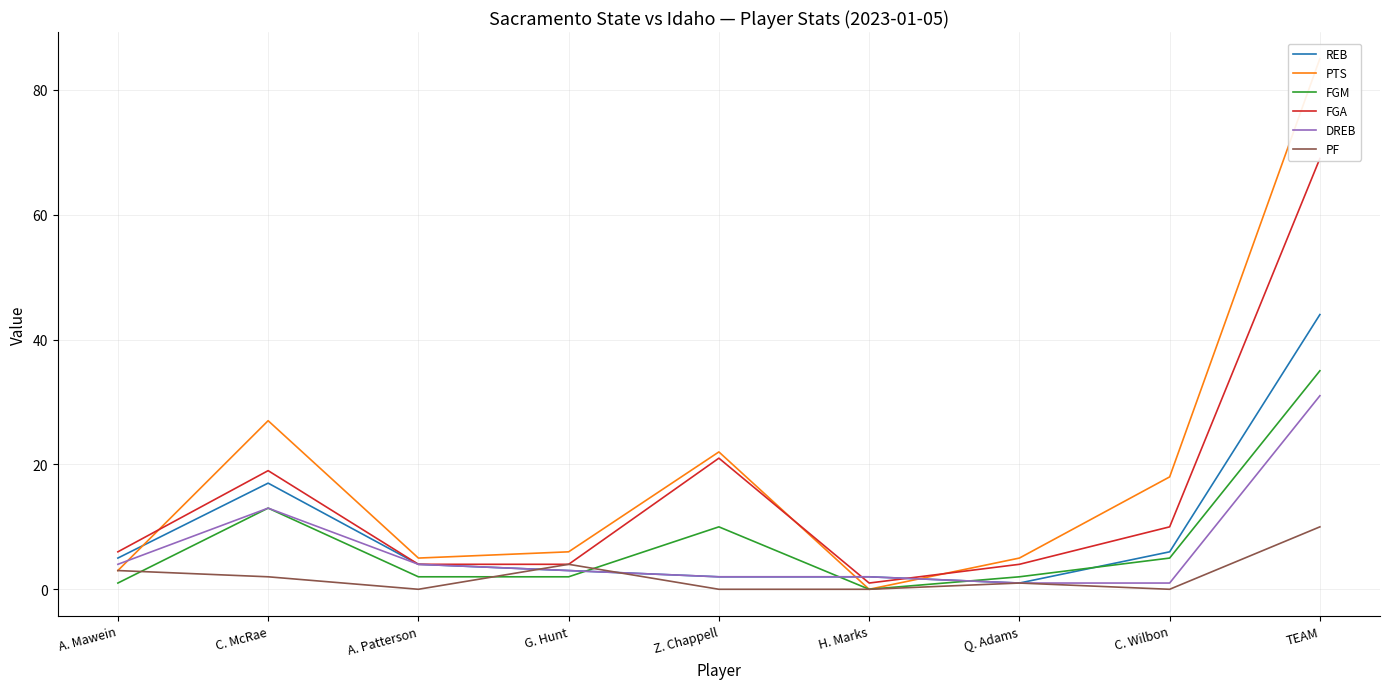

Reading left to right, list all the values displayed in this chart.

REB: 5	17	4	3	2	2	1	6	44
PTS: 3	27	5	6	22	0	5	18	85
FGM: 1	13	2	2	10	0	2	5	35
FGA: 6	19	4	4	21	1	4	10	69
DREB: 4	13	4	3	2	2	1	1	31
PF: 3	2	0	4	0	0	1	0	10